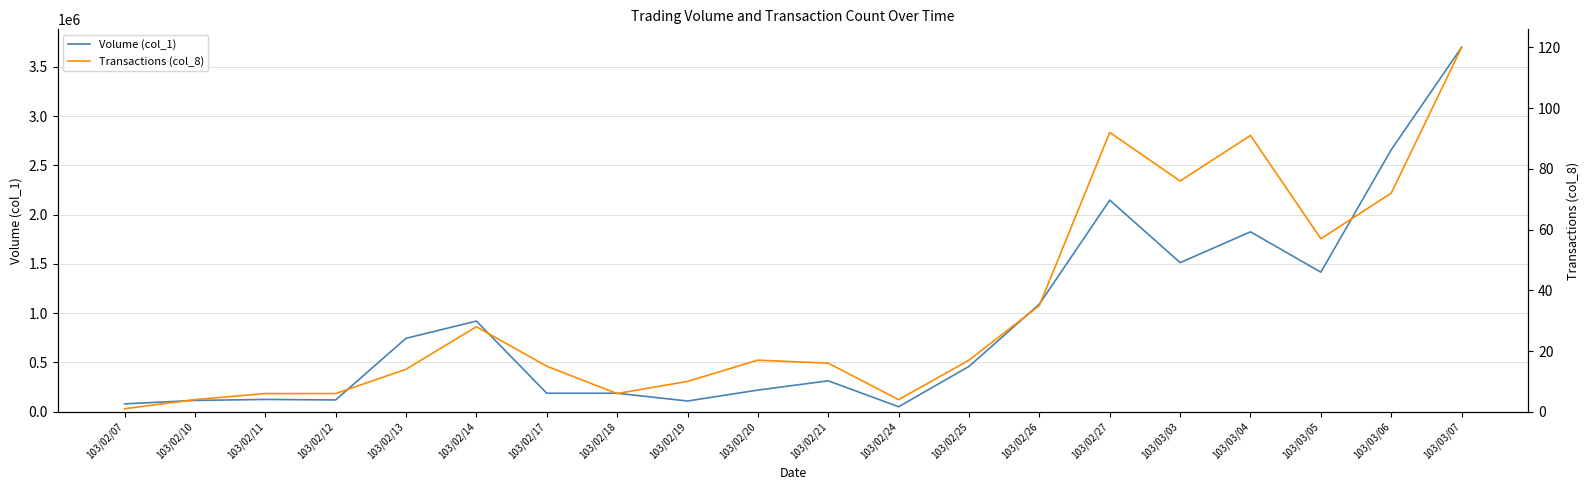

In Volume (col_1), how many points are higher than both neighbors (excluding endpoints)?

5